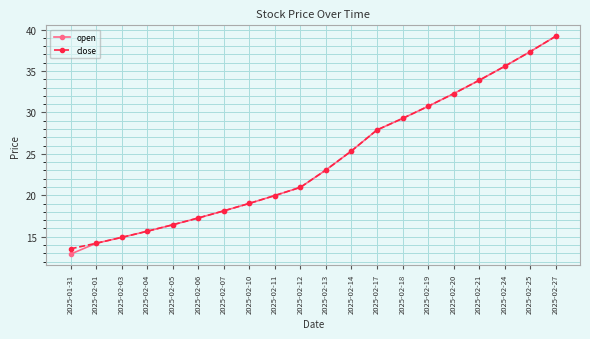

Which series has the widest spread of values?

open